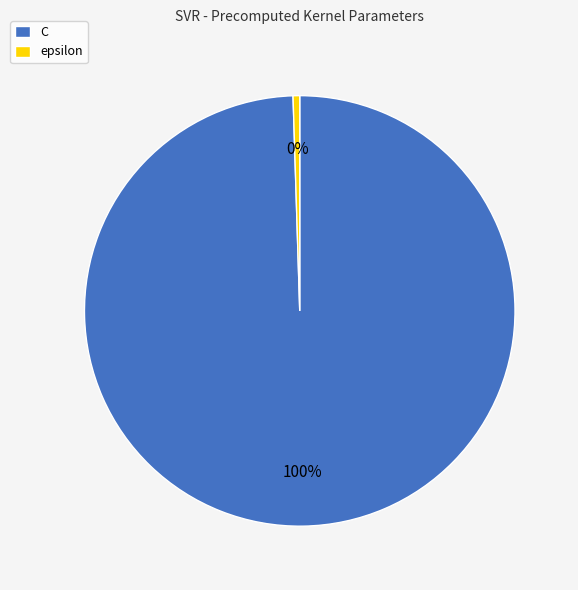

To the nearest percent, what portion does C represent?

100%